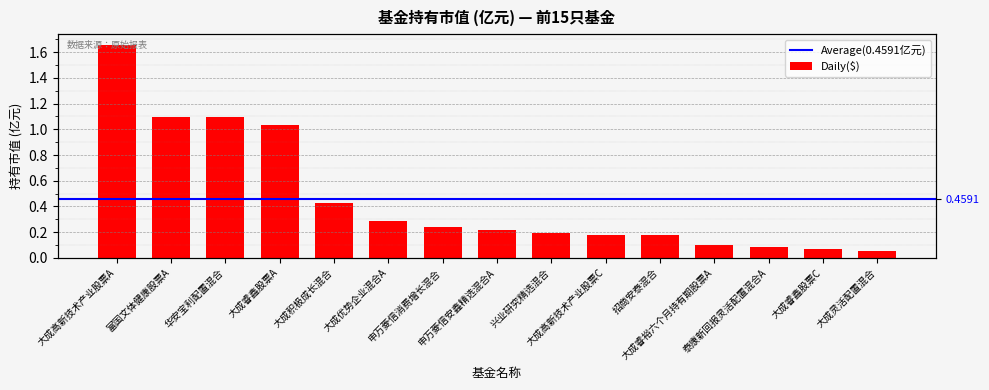

What value does the data have at 华安宝利配置混合?

1.1